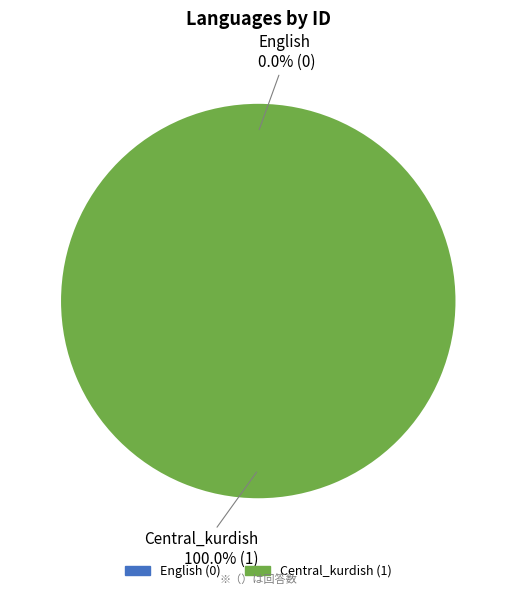

Combined, do English and Central_kurdish account for over 50%?

Yes